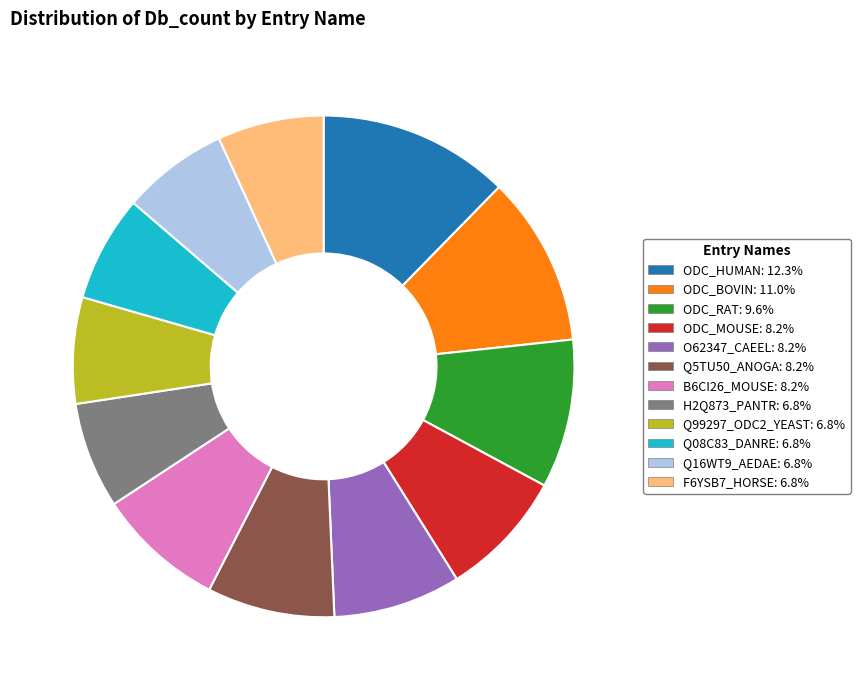

What is the ratio of the value at ODC_RAT: 9.6% to the value at Q5TU50_ANOGA: 8.2%?

1.2